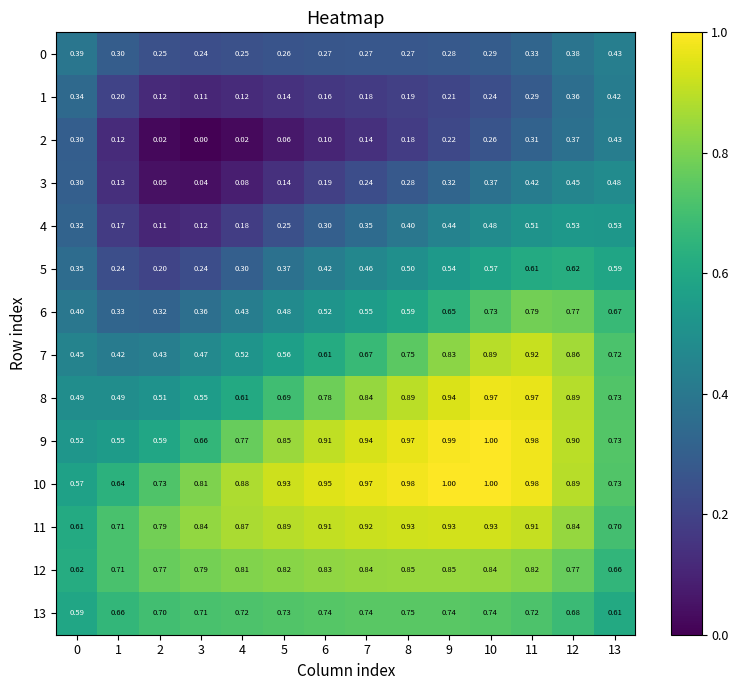

Is the value of 7 at 4 greater than the value of 3 at 3?

Yes